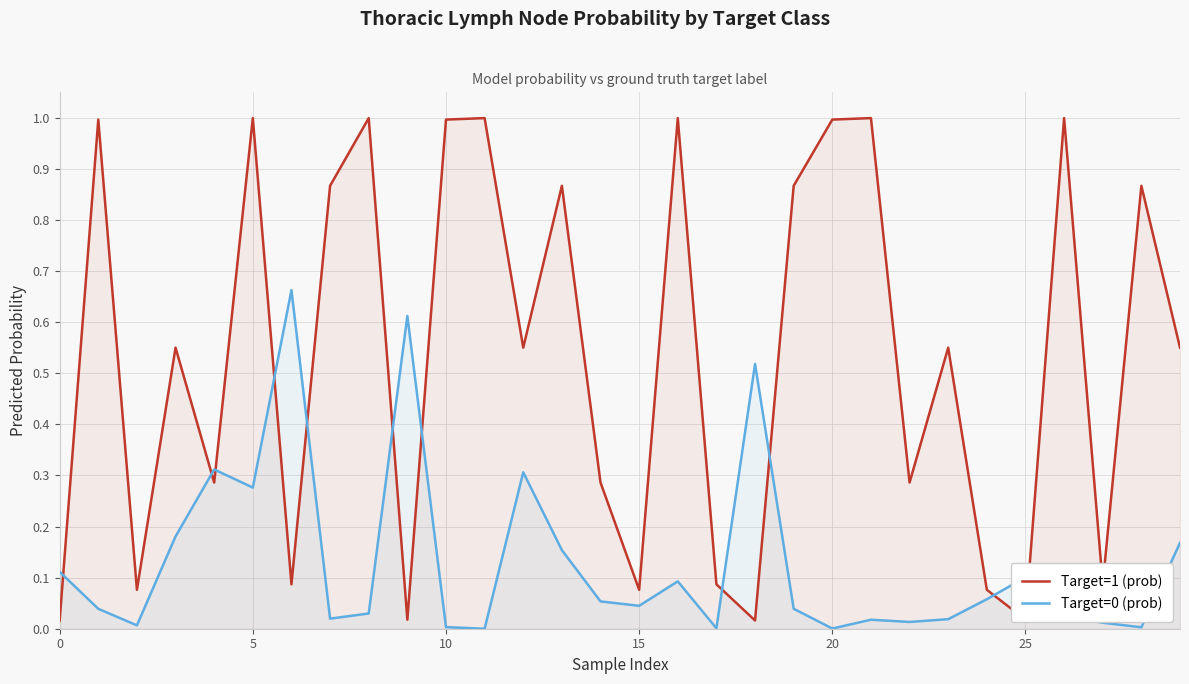

Which series has the largest total across all categories?

Target=1 (prob)